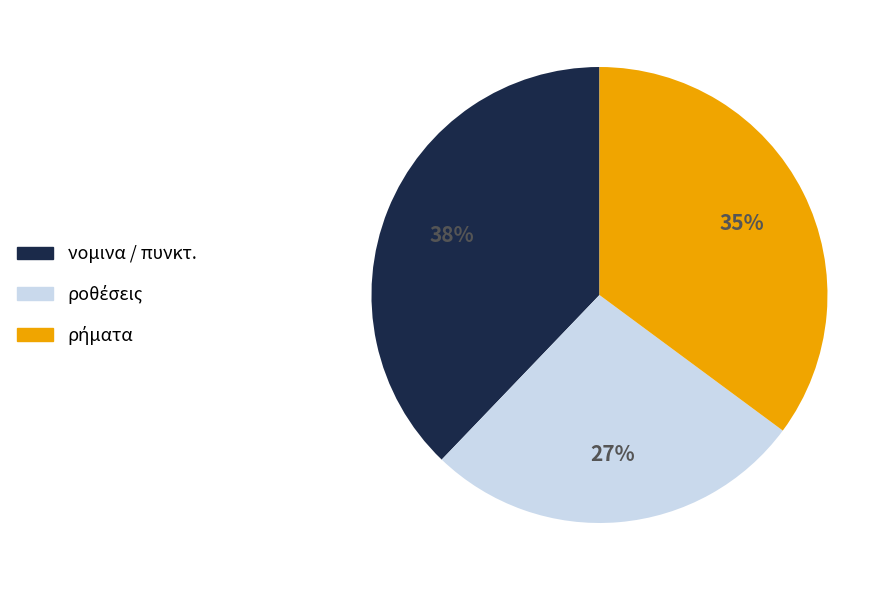

How many slices are in this pie chart?

3